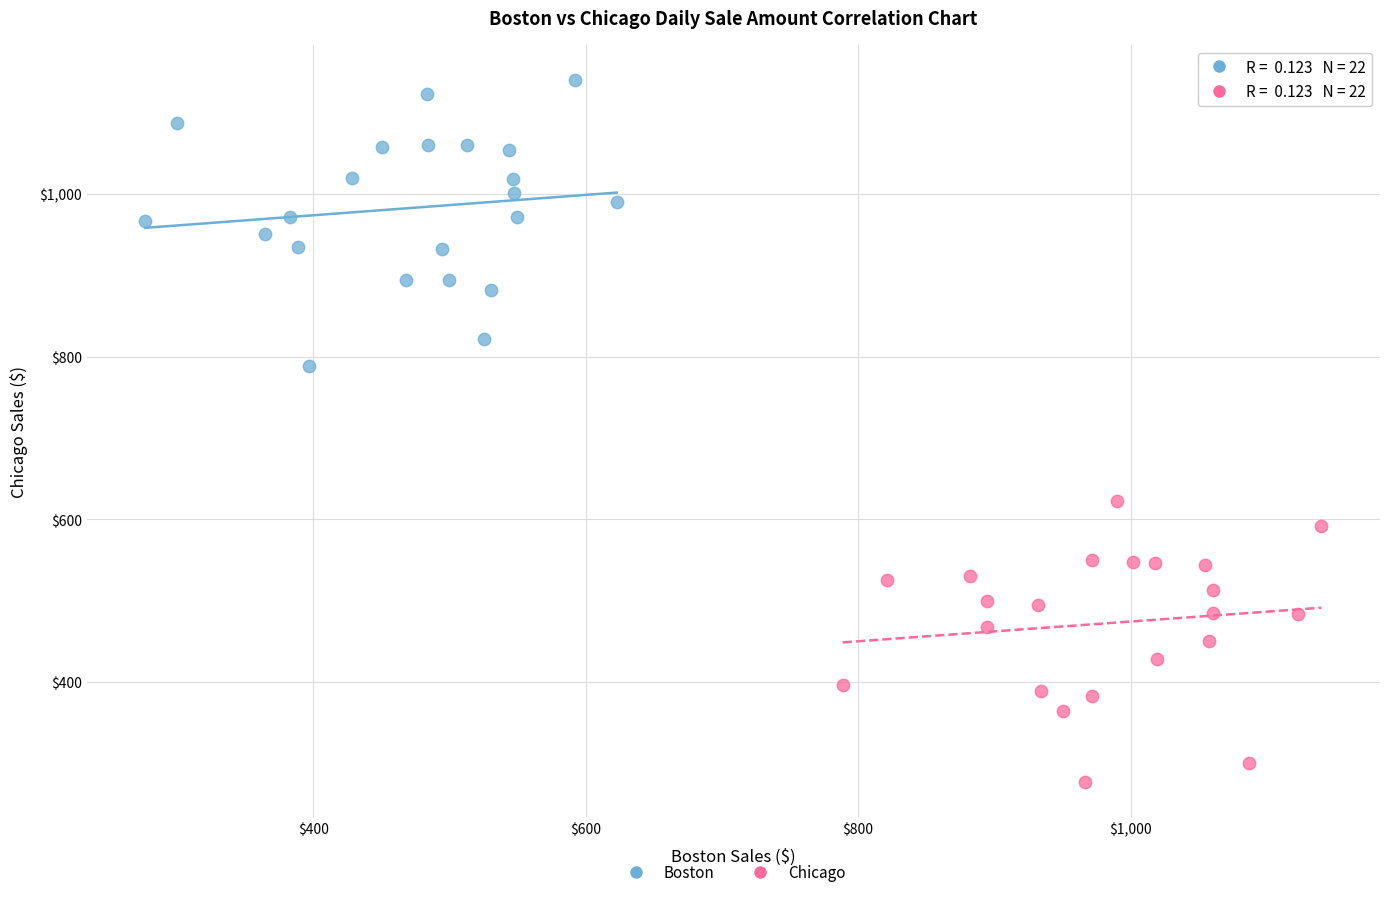

Which series contains the lowest Y value?

Chicago